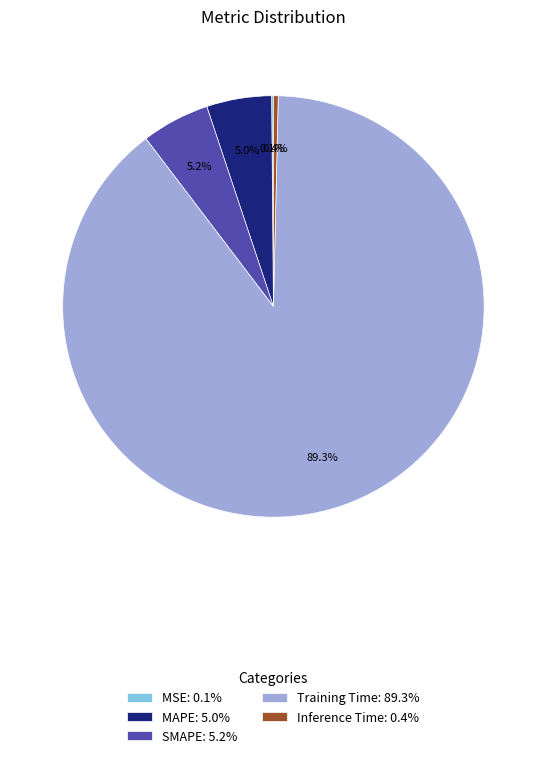

To the nearest percent, what is the difference between the largest and smallest slice percentages?

89%